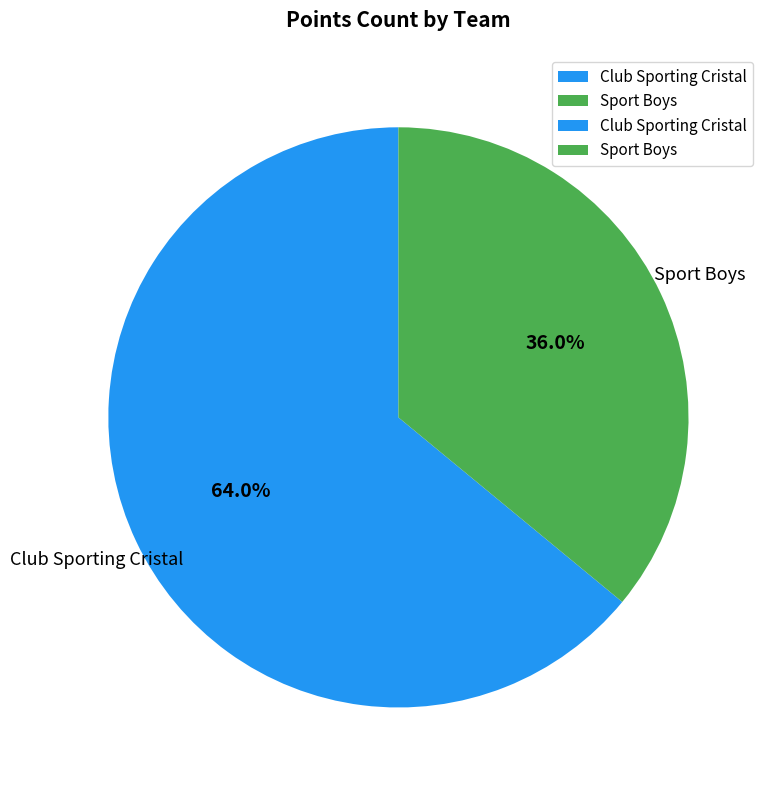

Rank the categories by value from lowest to highest.

Sport Boys, Club Sporting Cristal